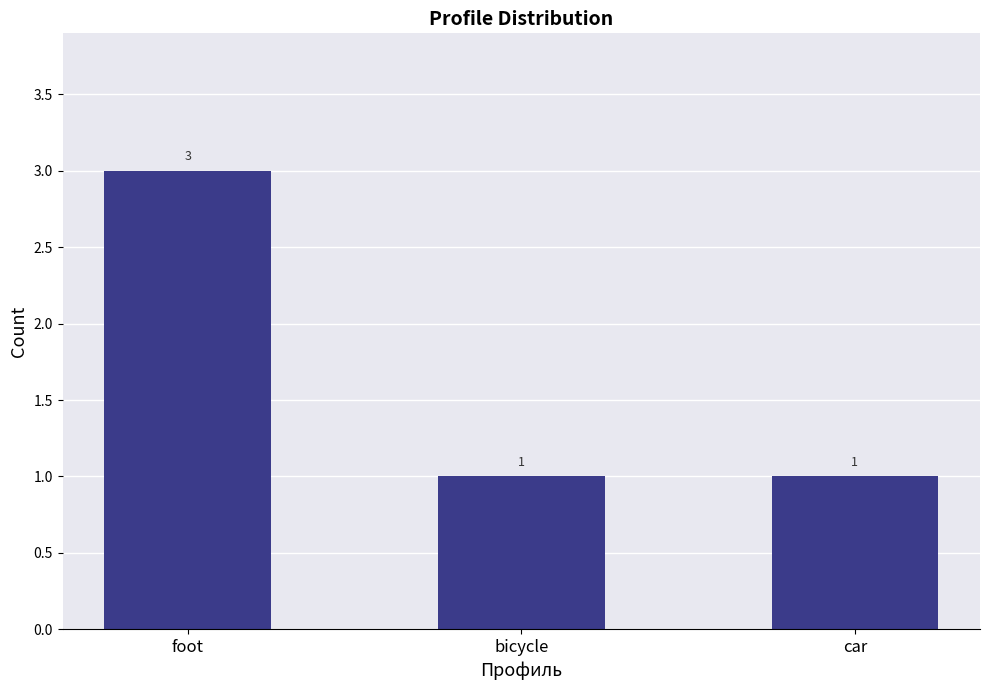

The value at foot is 5. True or false?

False